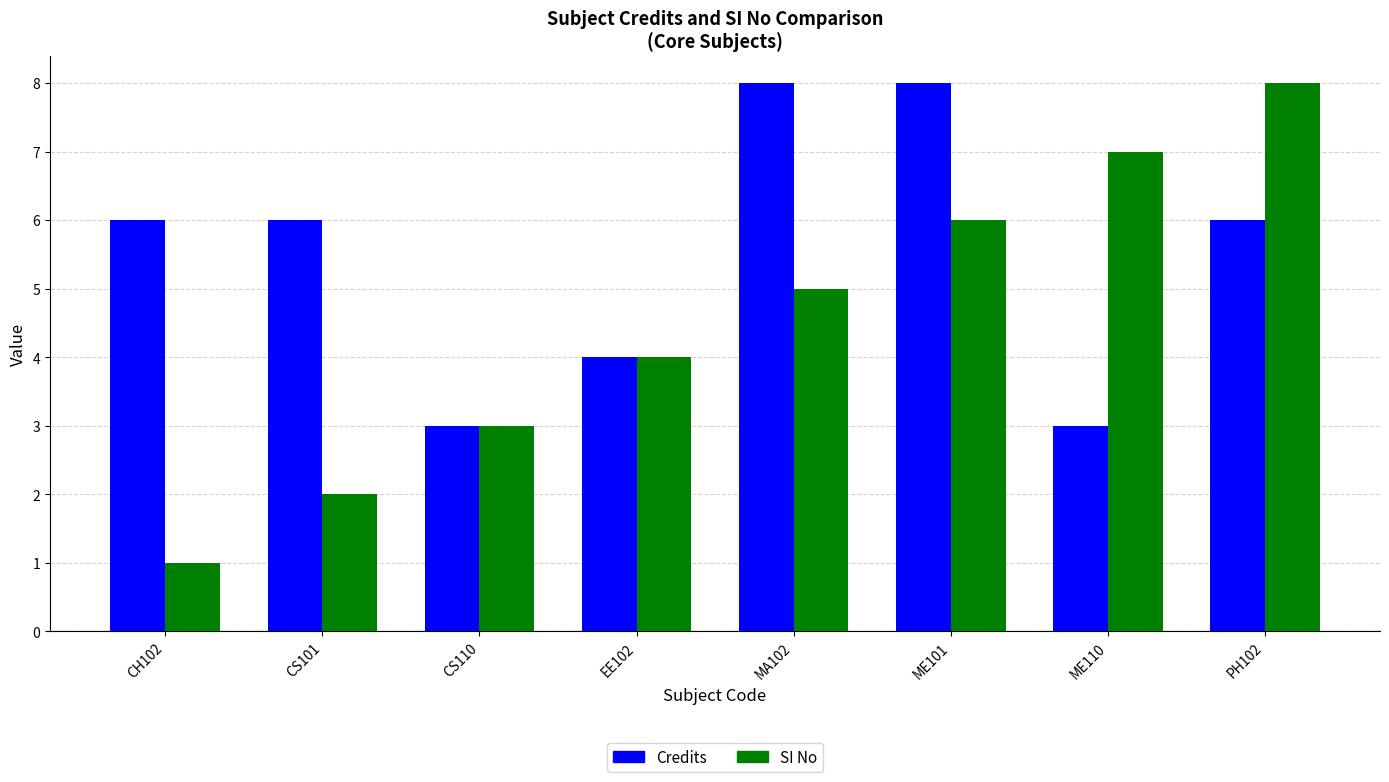

Count the number of categories in the chart.

8